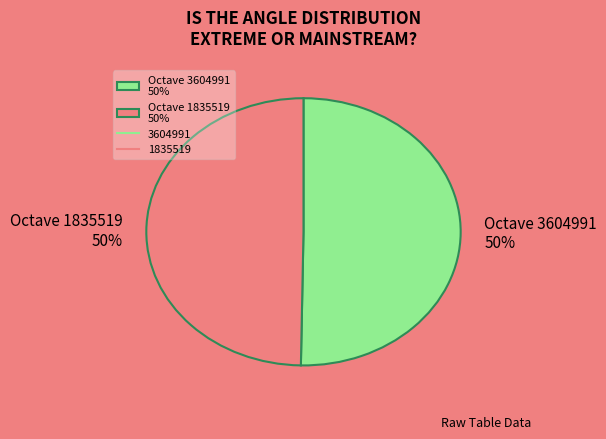

What is the ratio of the value at Octave 3604991 50% to the value at Octave 1835519 50%?

1.0